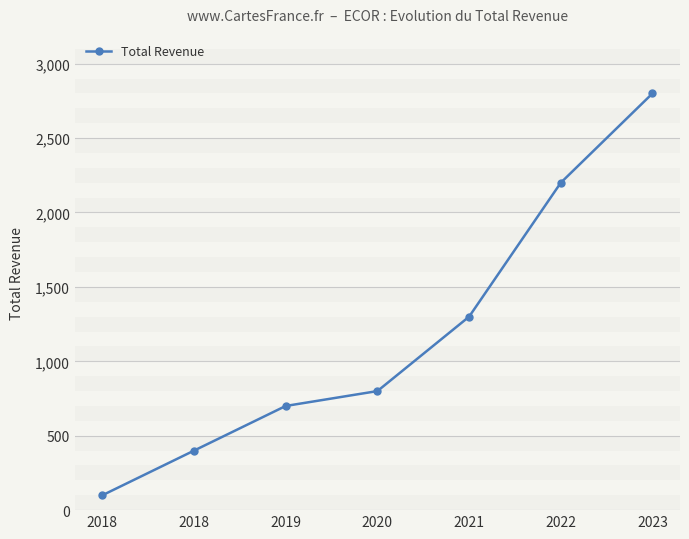

How many lines are shown in the chart?

1